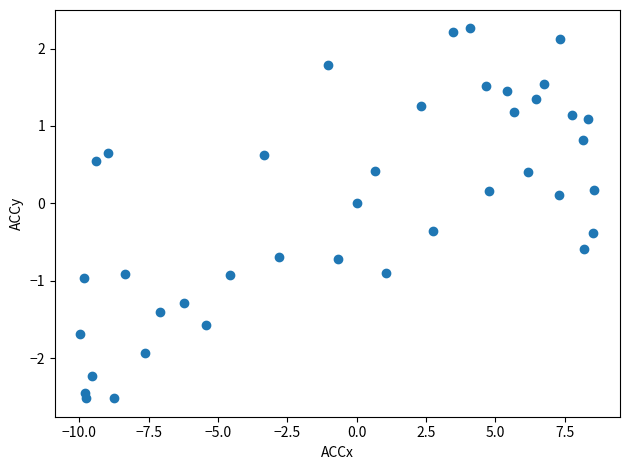

What is the range of Y values (max minus min)?

4.8